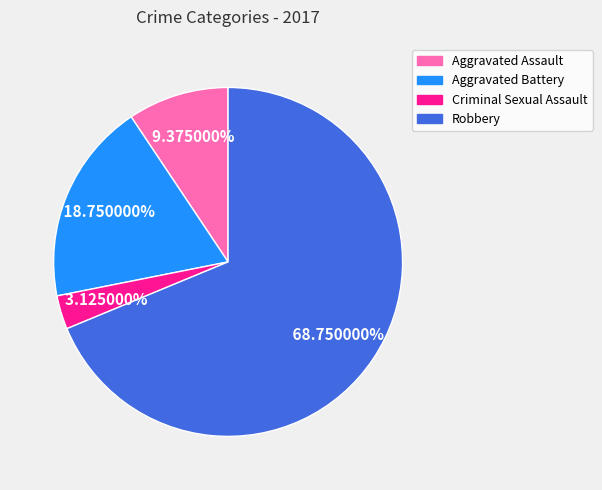

Between Robbery and Aggravated Battery, which is larger?

Robbery